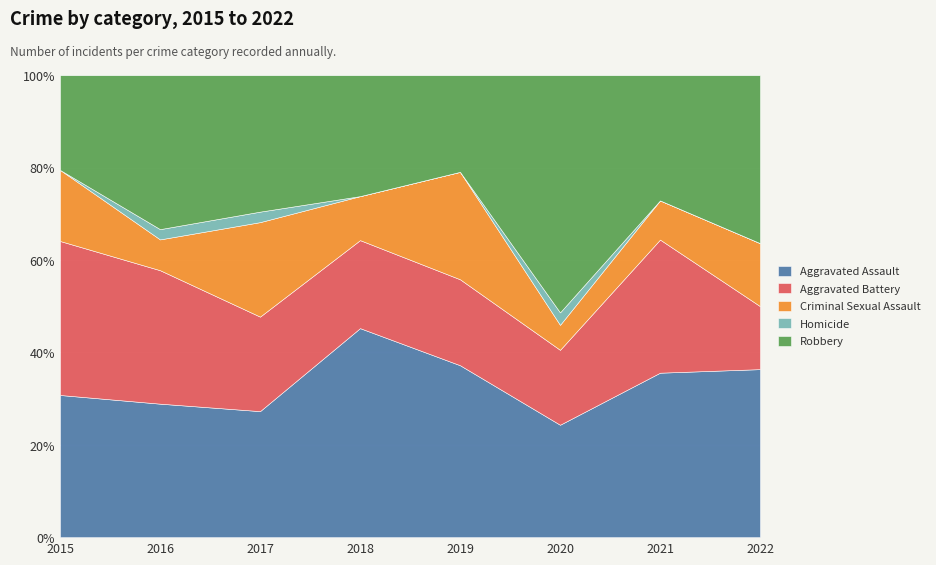

Which series has the largest total across all categories?

Aggravated Assault